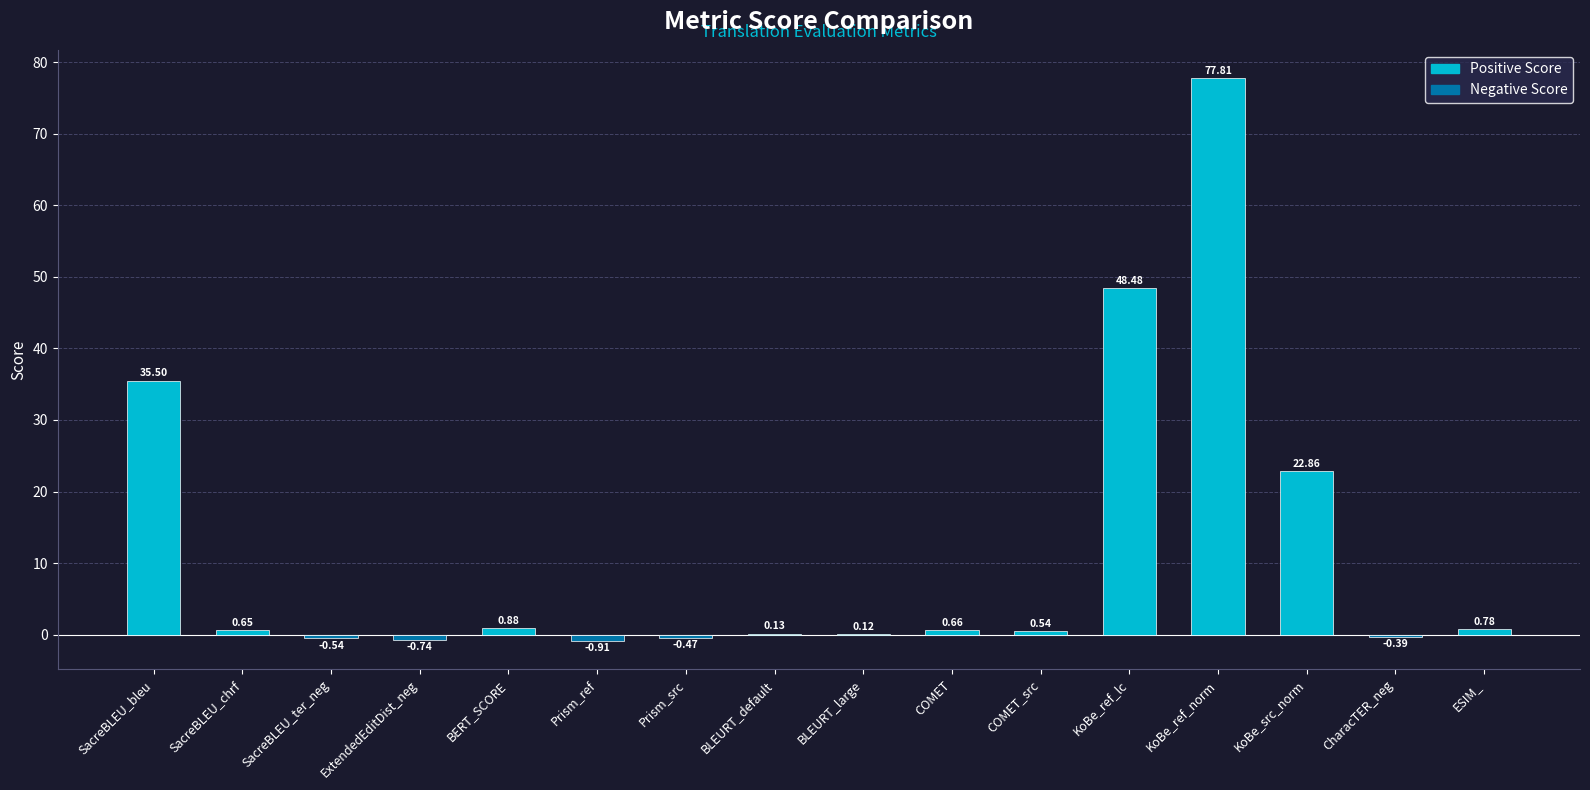

What is the difference between the values at SacreBLEU_bleu and KoBe_src_norm?

12.6